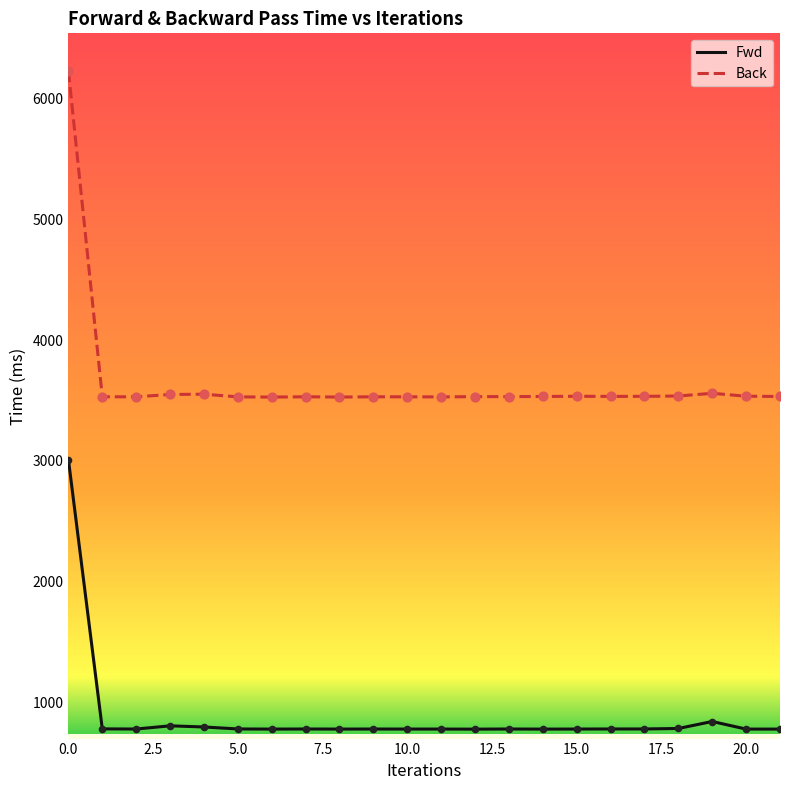

What are all the series names shown in the legend?

Fwd, Back